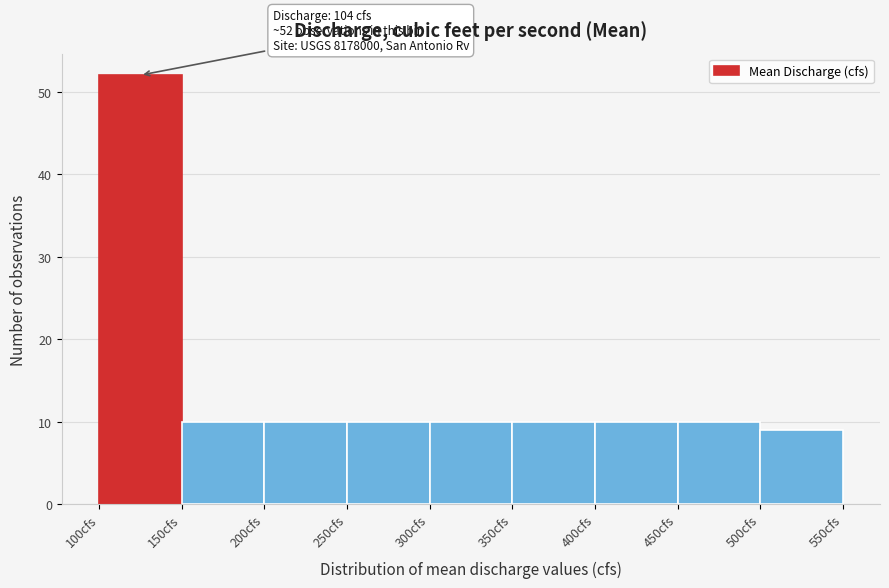

Which range on the x-axis has the tallest bar?

100 to 150